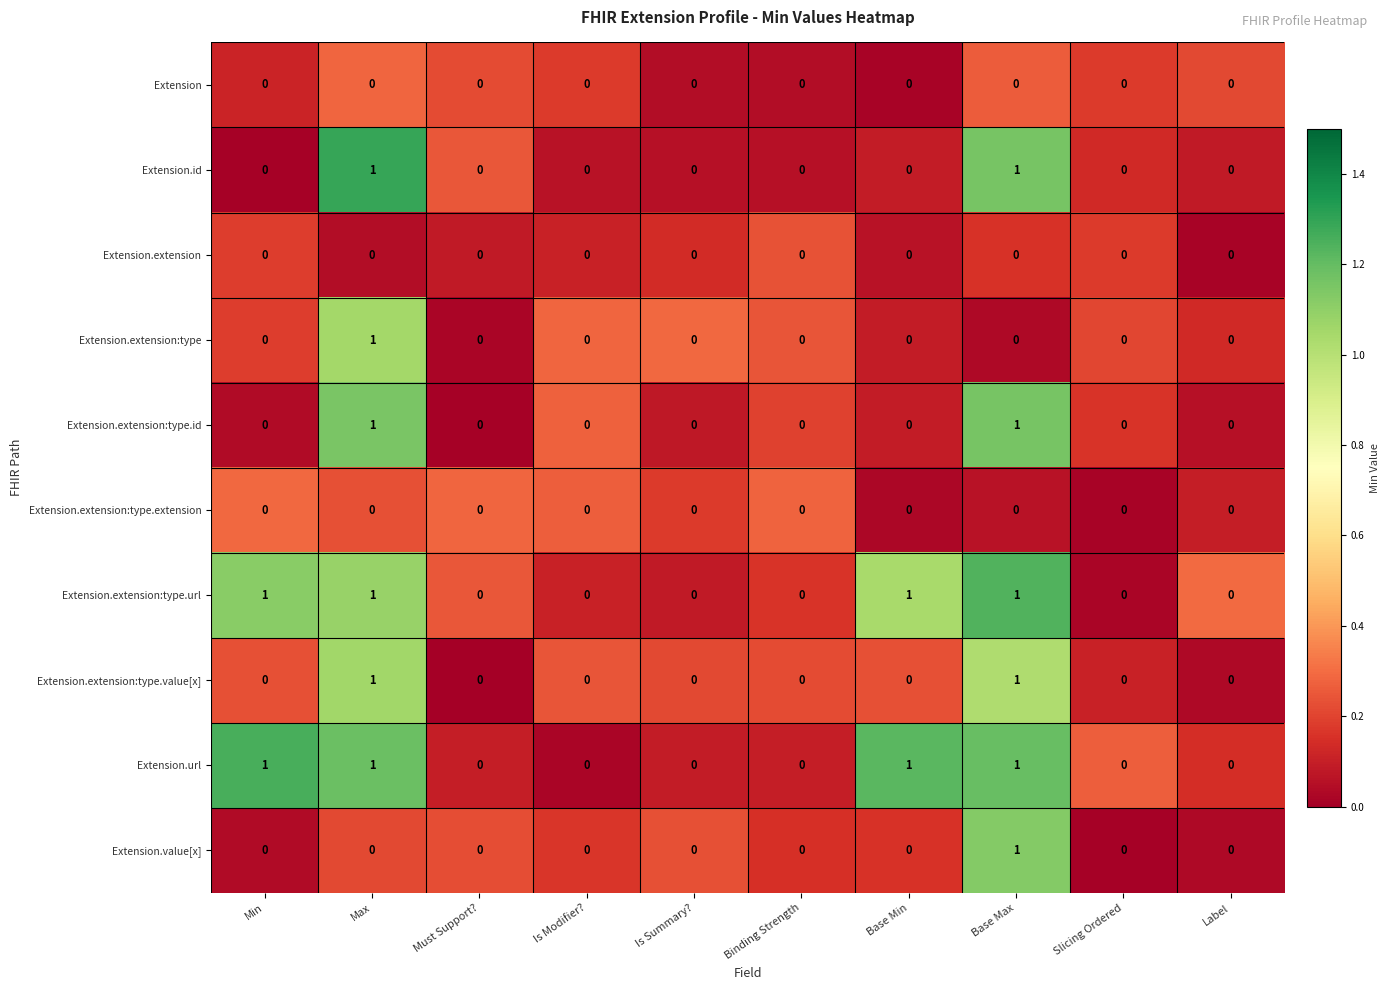

What is the total value across all series at Base Max?

6